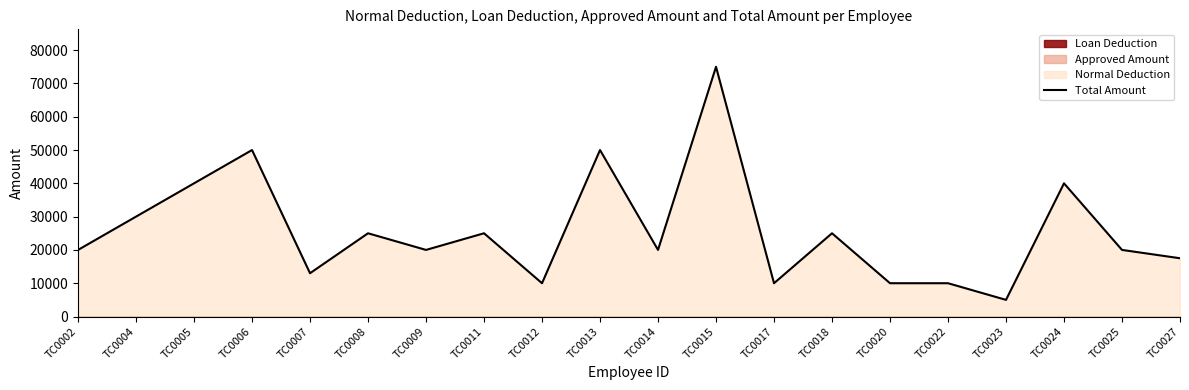

Where is the data nearest to the value 40000?

TC0005